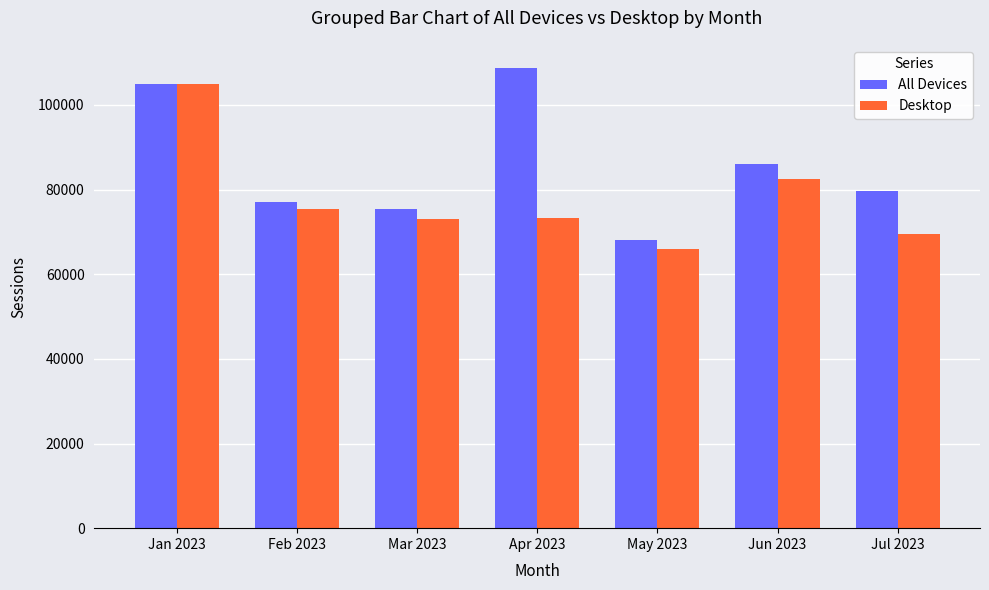

What is the maximum value for Desktop?

105056